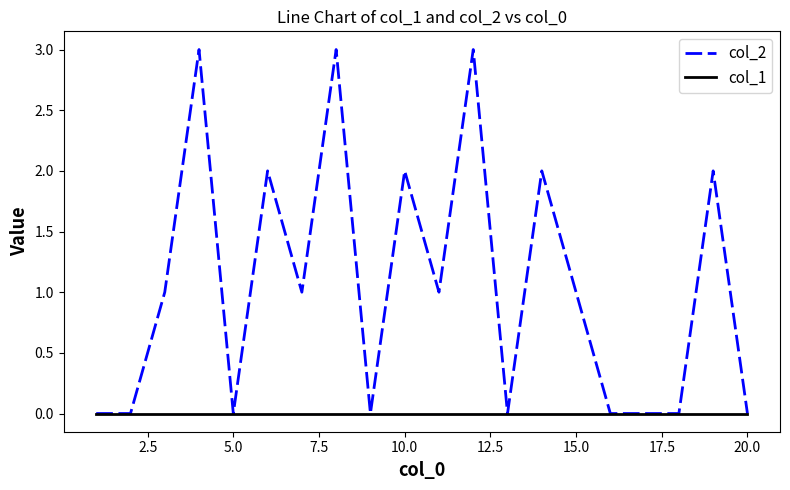

What is the greatest value displayed?

3